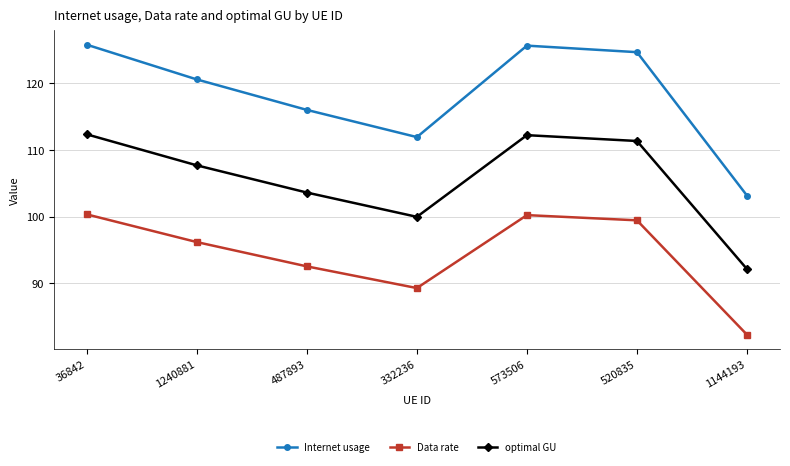

Does the chart display data point markers on the line(s)?

Yes